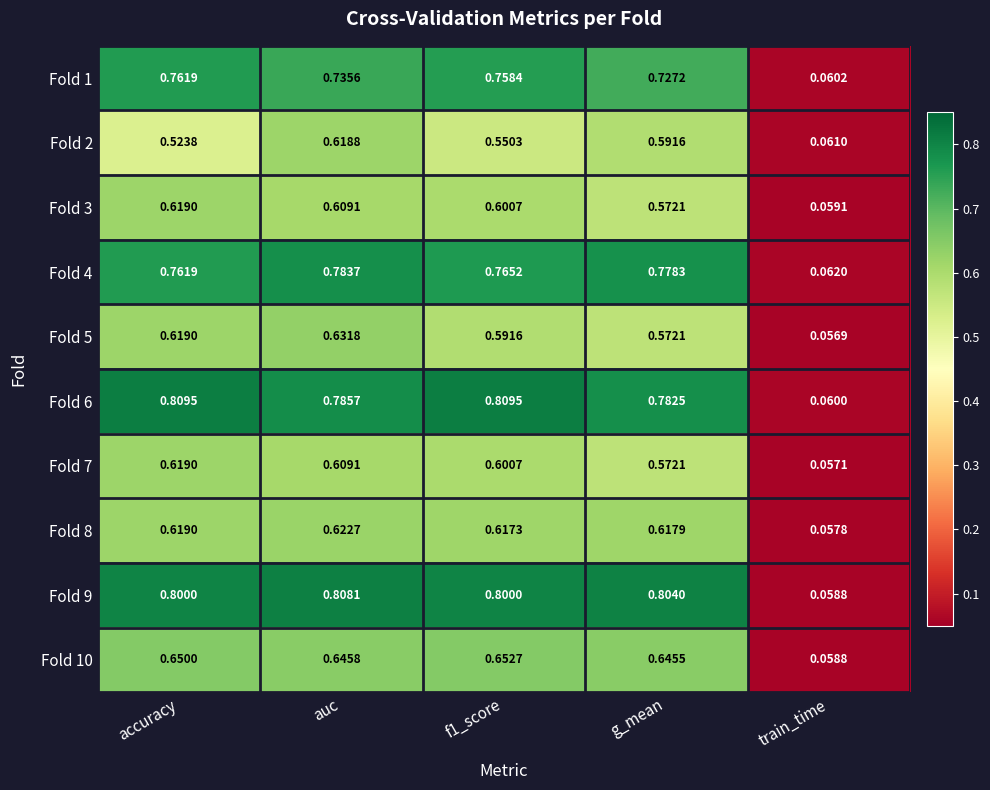

Which category has the highest value in the Fold 2 series?

auc